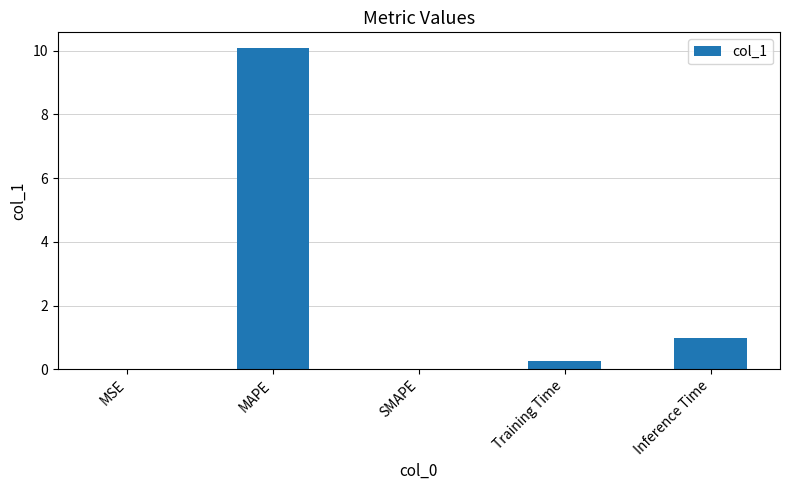

What is the change in value from MAPE to Inference Time?

-9.1